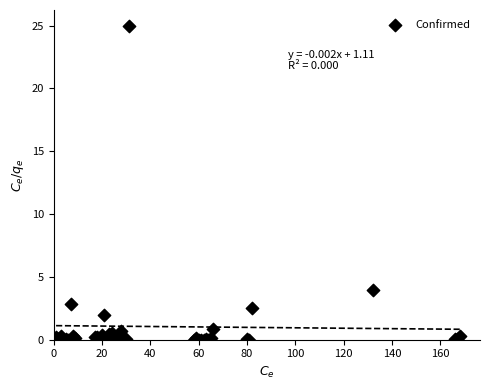

What Y value in the scatter plot is closest to 12?

3.9